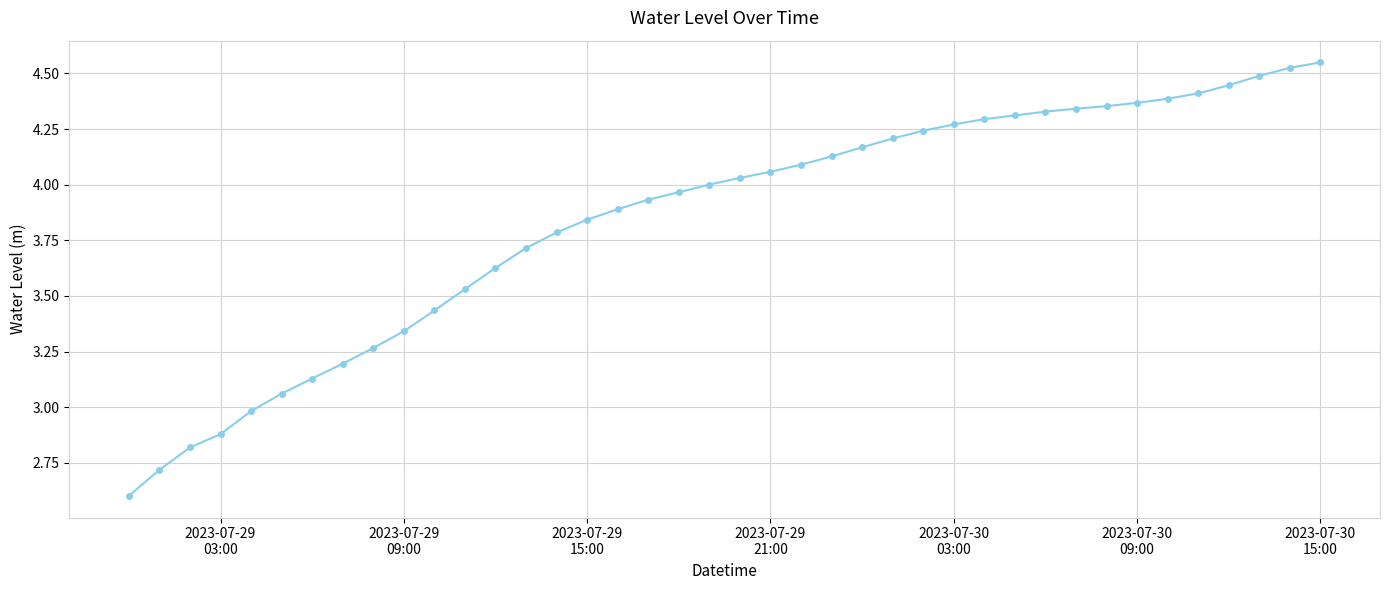

What is the minimum value shown in the chart?

2.6